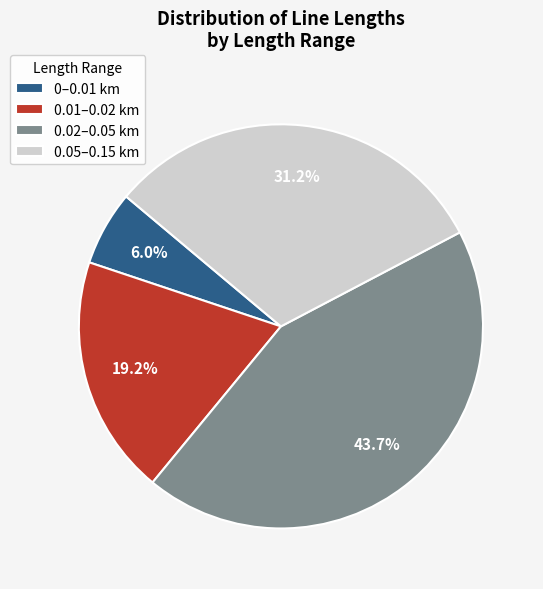

Which category has the smallest portion of the pie?

0–0.01 km